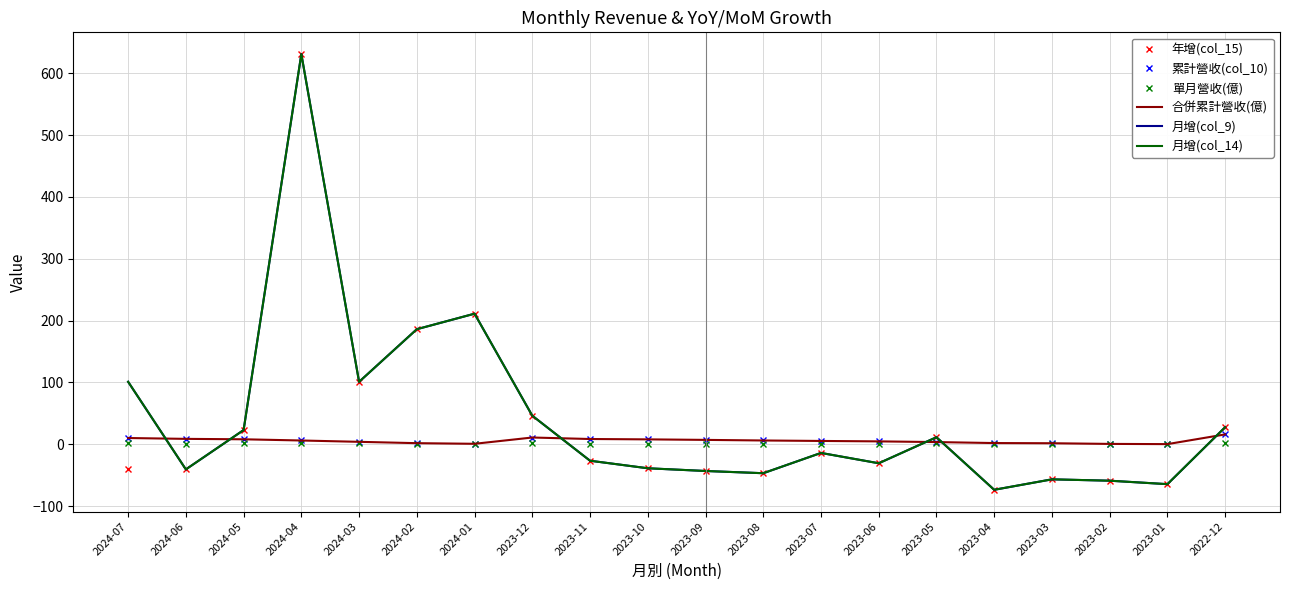

True or false: 年增(col_15) has a value of -13.6 at 2023-08.

False